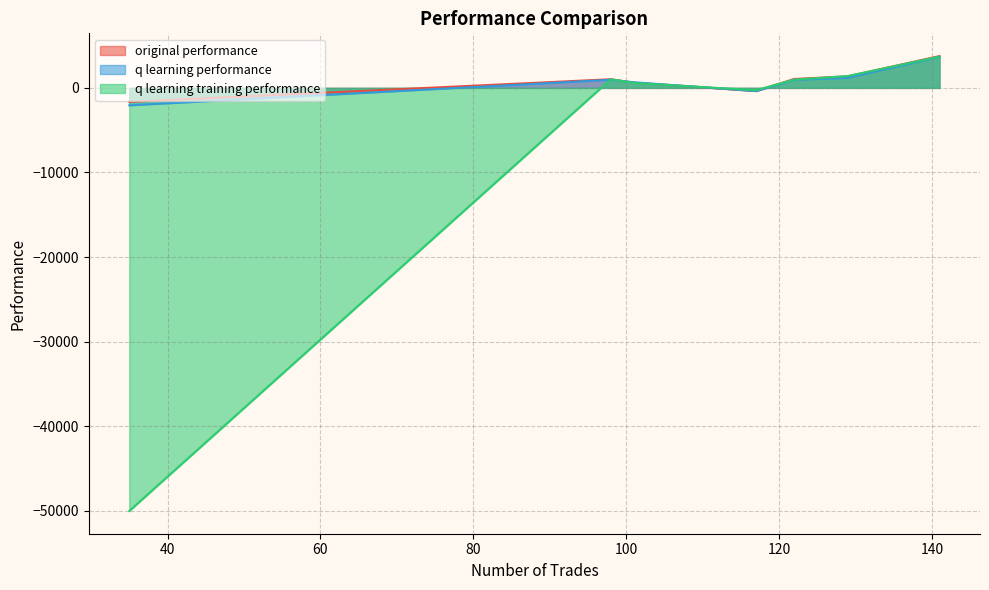

At which category is the sum across all series the highest?

141